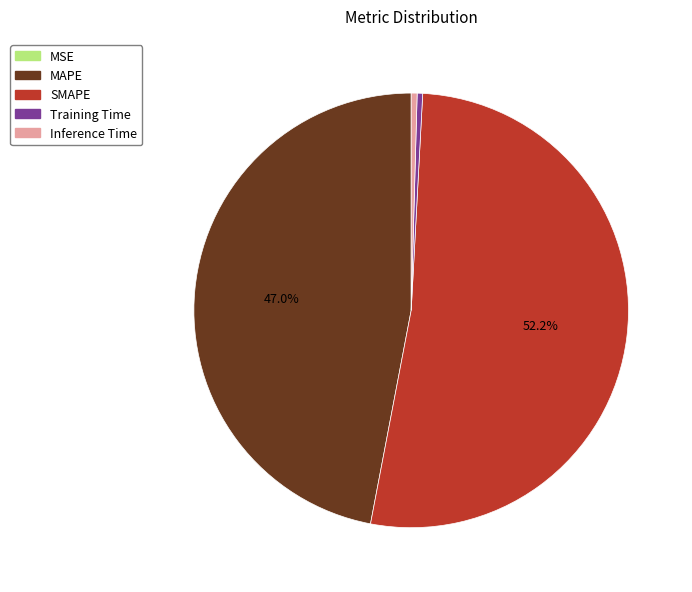

What is the largest slice in the pie chart?

SMAPE